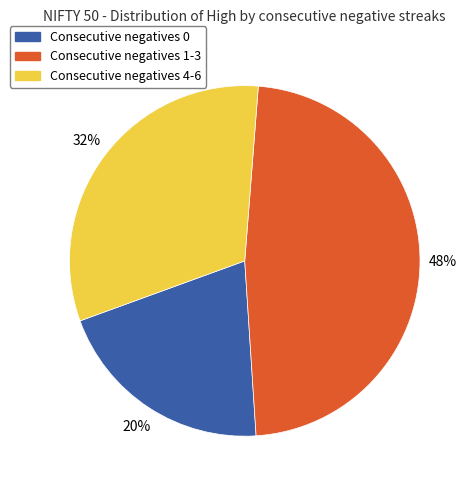

The Consecutive negatives 4-6 slice represents 26% of the pie. True or false?

False